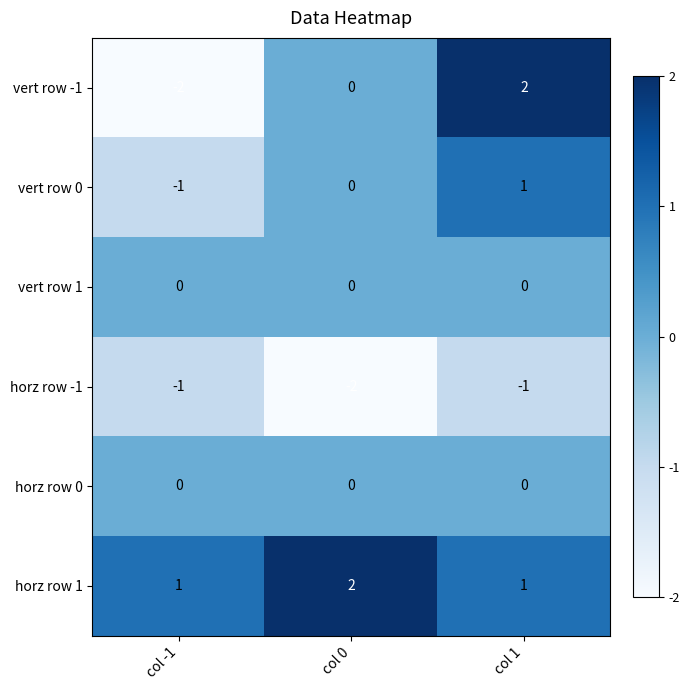

Reading left to right, extract all data points from this chart.

vert row -1: col -1=-2	col 0=0	col 1=2
vert row 0: col -1=-1	col 0=0	col 1=1
vert row 1: col -1=0	col 0=0	col 1=0
horz row -1: col -1=-1	col 0=-2	col 1=-1
horz row 0: col -1=0	col 0=0	col 1=0
horz row 1: col -1=1	col 0=2	col 1=1